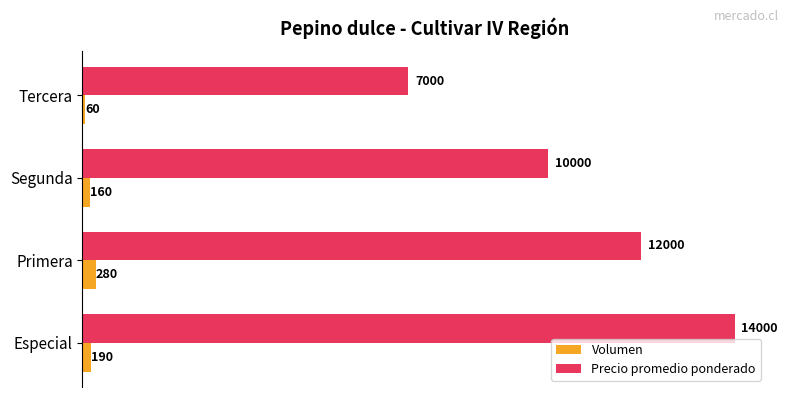

Read the Volumen value at Especial, to the nearest 50.

200